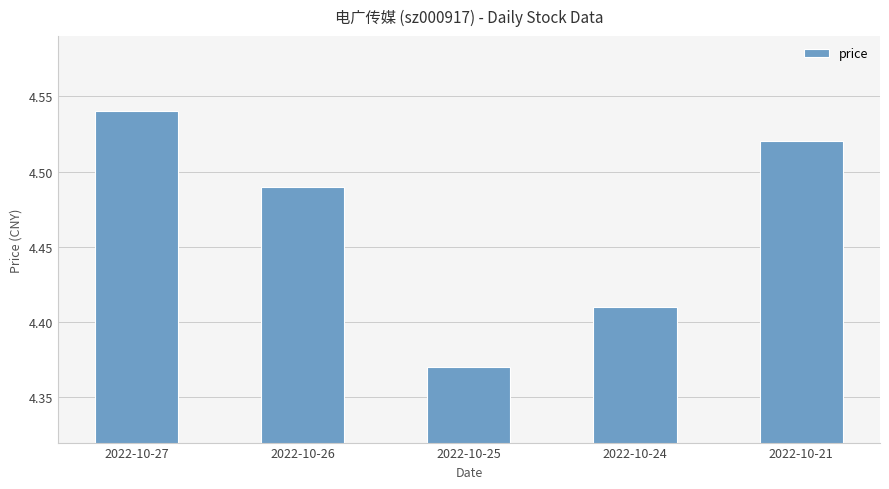

Which category has the highest value across all series?

2022-10-27